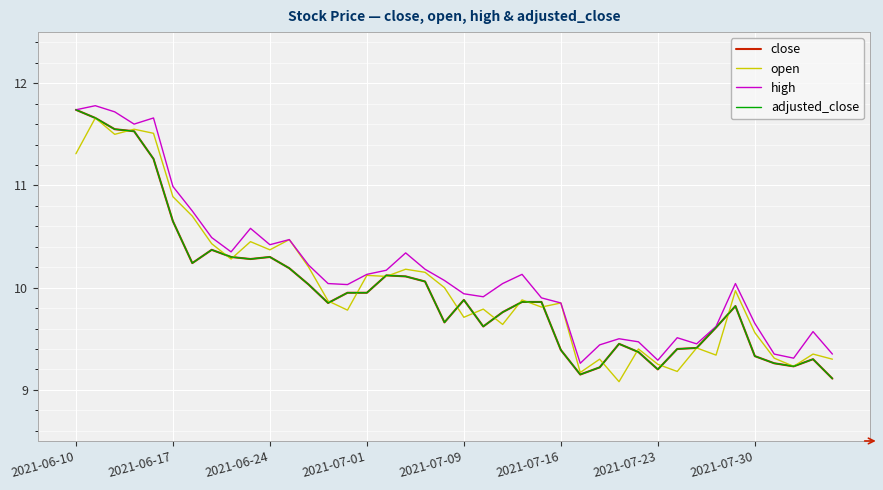

Reading left to right, extract all data points from this chart.

close: 11.7	11.7	11.6	11.5	11.3	10.7	10.2	10.4	10.3	10.3	10.3	10.2	10.0	9.8	9.9	9.9	10.1	10.1	10.1	9.7	9.9	9.6	9.8	9.9	9.9	9.4	9.2	9.2	9.4	9.4	9.2	9.4	9.4	9.6	9.8	9.3	9.3	9.2	9.3	9.1
open: 11.3	11.7	11.5	11.6	11.5	10.9	10.7	10.4	10.3	10.4	10.4	10.5	10.2	9.9	9.8	10.1	10.1	10.2	10.2	10.0	9.7	9.8	9.6	9.9	9.8	9.8	9.2	9.3	9.1	9.4	9.2	9.2	9.4	9.3	10.0	9.6	9.3	9.2	9.3	9.3
high: 11.7	11.8	11.7	11.6	11.7	11.0	10.8	10.5	10.3	10.6	10.4	10.5	10.2	10.0	10.0	10.1	10.2	10.3	10.2	10.1	9.9	9.9	10.0	10.1	9.9	9.8	9.3	9.4	9.5	9.5	9.3	9.5	9.4	9.6	10.0	9.7	9.3	9.3	9.6	9.3
adjusted_close: 11.7	11.7	11.6	11.5	11.3	10.7	10.2	10.4	10.3	10.3	10.3	10.2	10.0	9.8	9.9	9.9	10.1	10.1	10.1	9.7	9.9	9.6	9.8	9.9	9.9	9.4	9.2	9.2	9.4	9.4	9.2	9.4	9.4	9.6	9.8	9.3	9.3	9.2	9.3	9.1